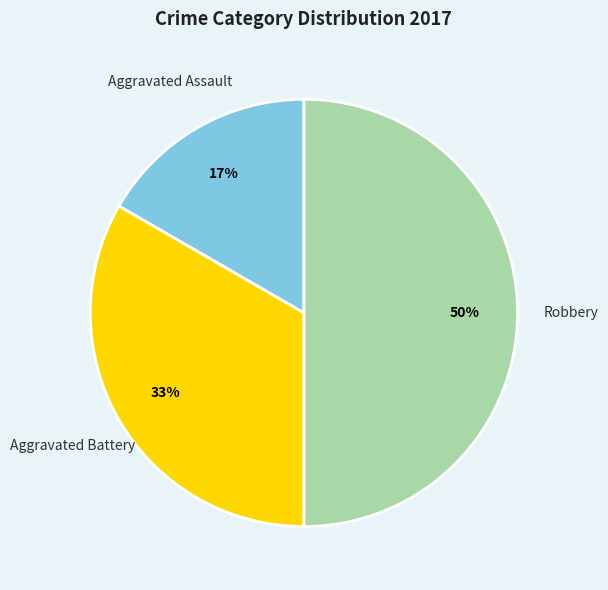

To the nearest percent, what is the difference between the largest and smallest slice percentages?

33%